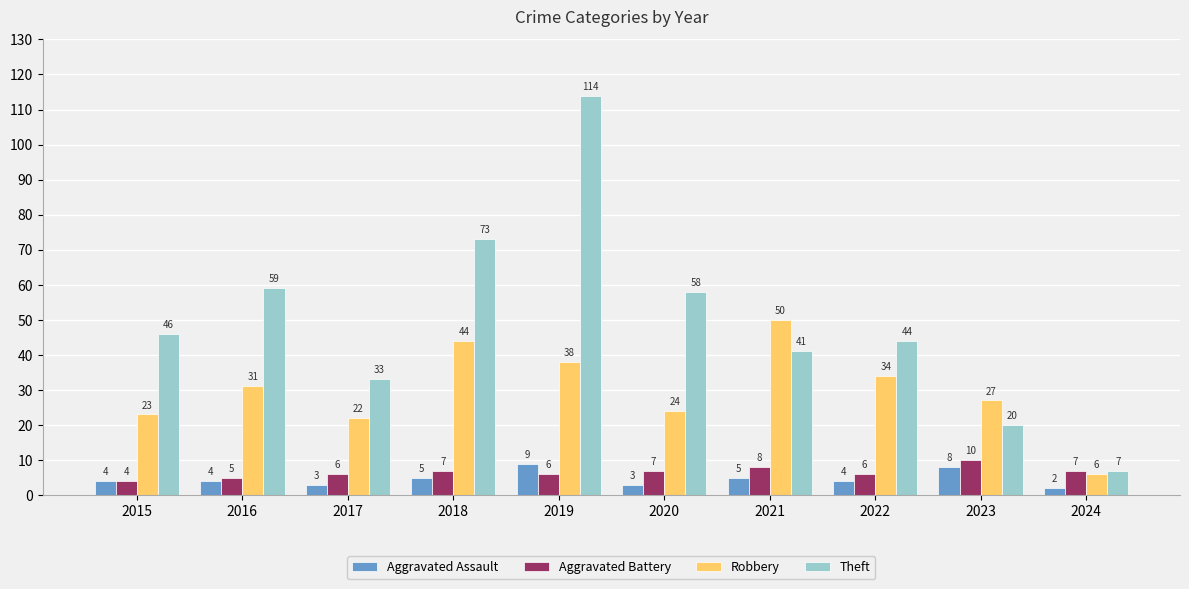

How many groups of bars are there?

10